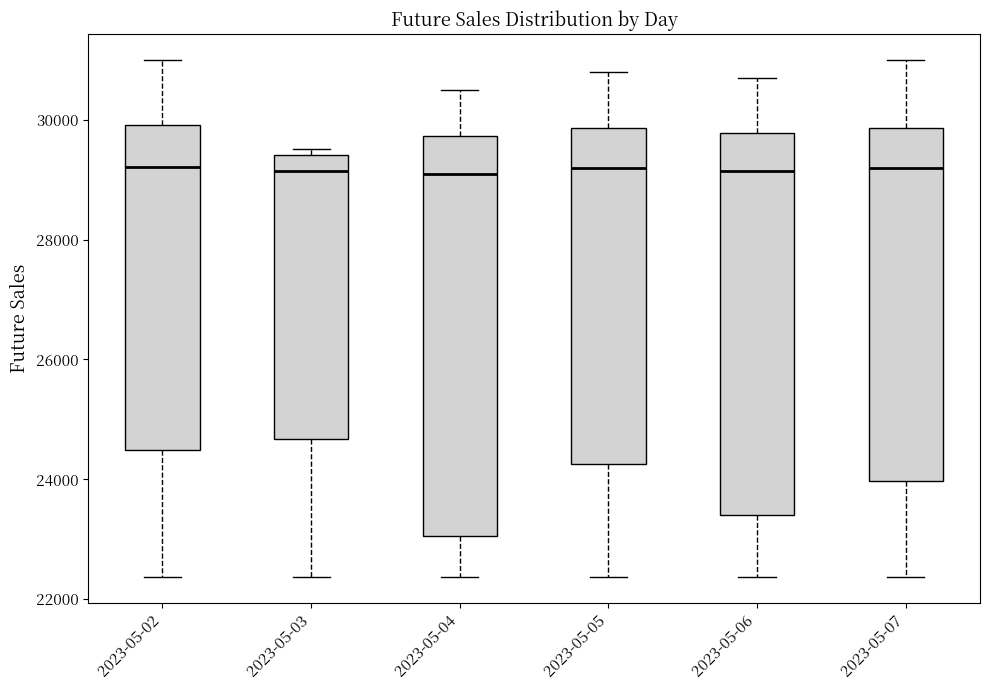

Where does the upper whisker of the box for 2023-05-04 end on the y-axis? The values are not printed on the chart, so give them approximately, as read against the axis.

30600